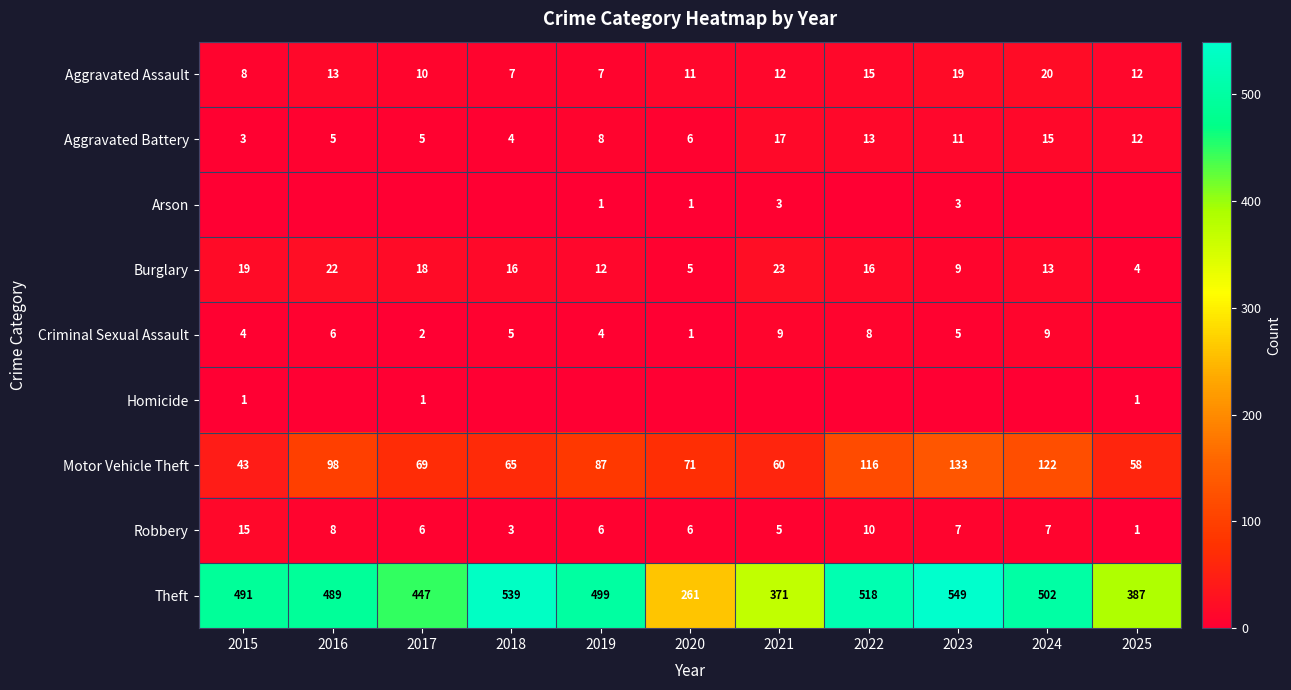

Read the Aggravated Assault value at 2018.

7